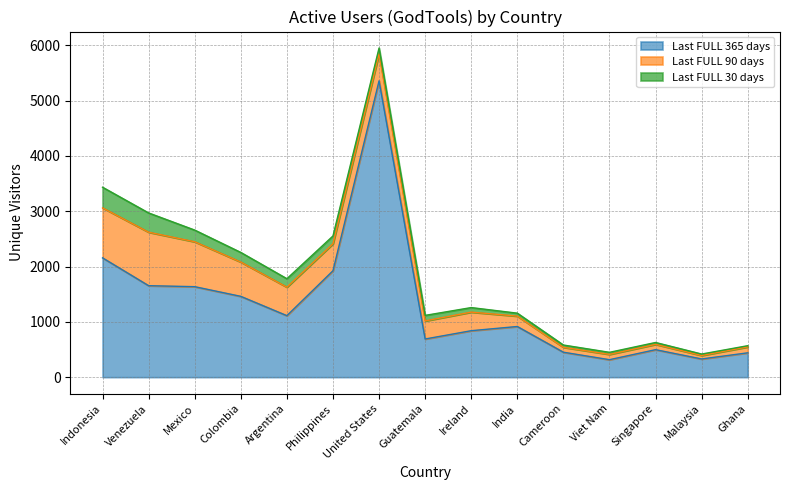

At which category does Last FULL 365 days reach its first local valley?

Argentina